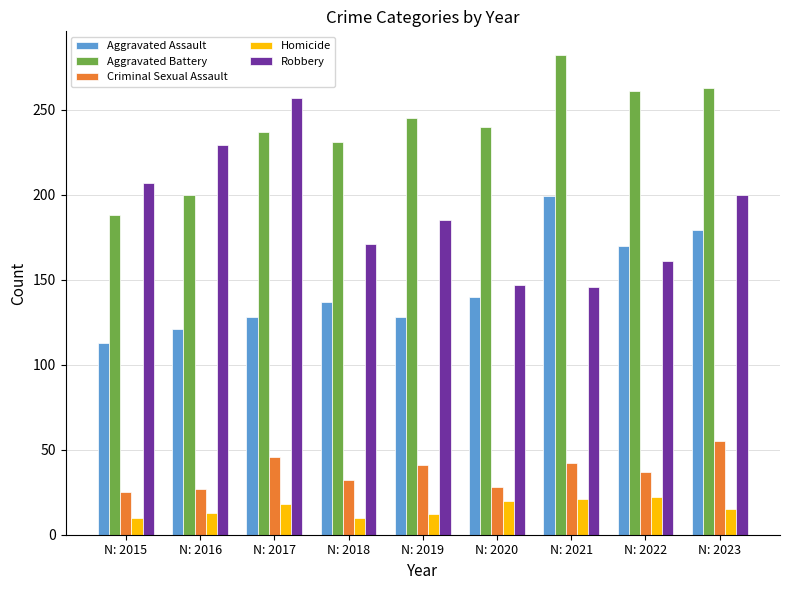

What is the highest value of the Aggravated Assault series?

199